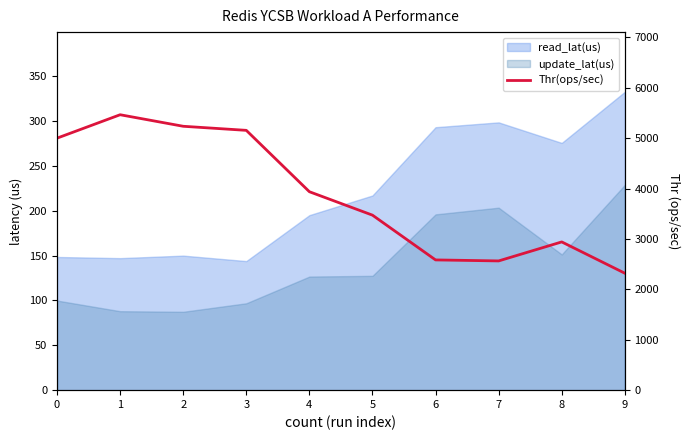

The chart shows a value of 4315.5 at 6. True or false?

False